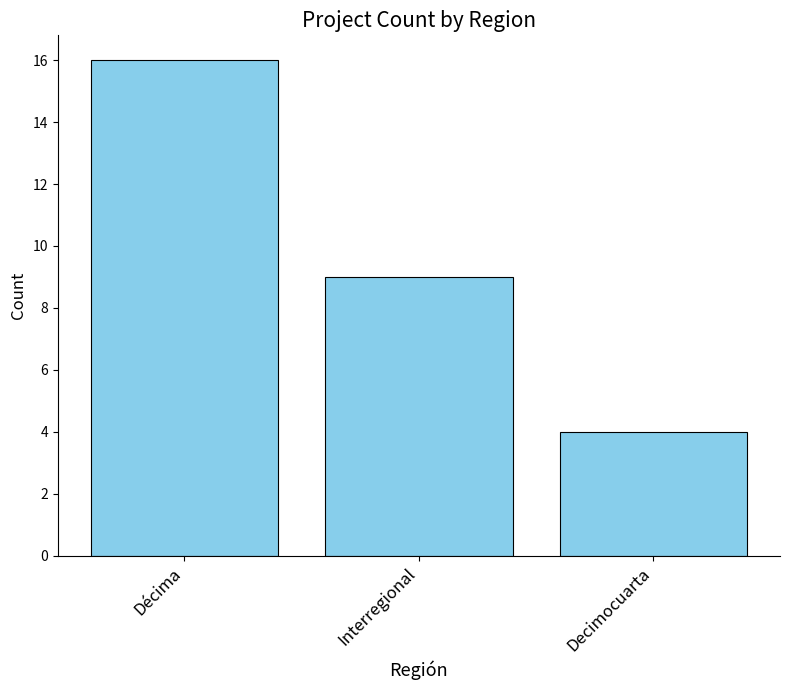

List the labels in order of value, largest first.

Décima, Interregional, Decimocuarta